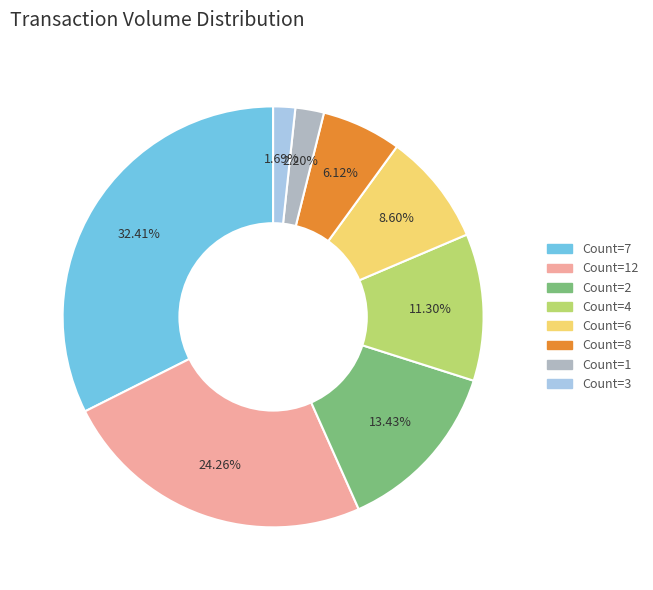

Is Count=2 the majority of the pie?

No